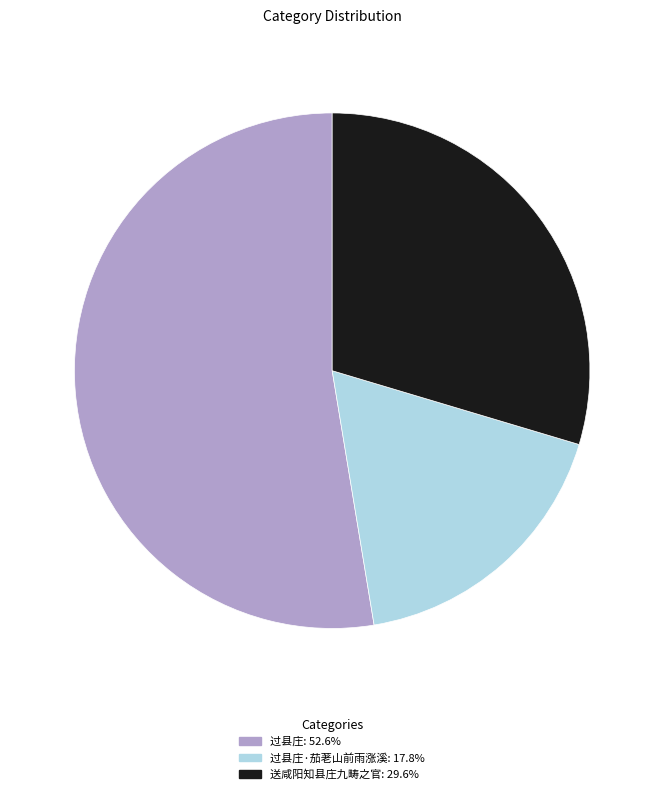

Is there any slice that represents more than half of the pie?

Yes